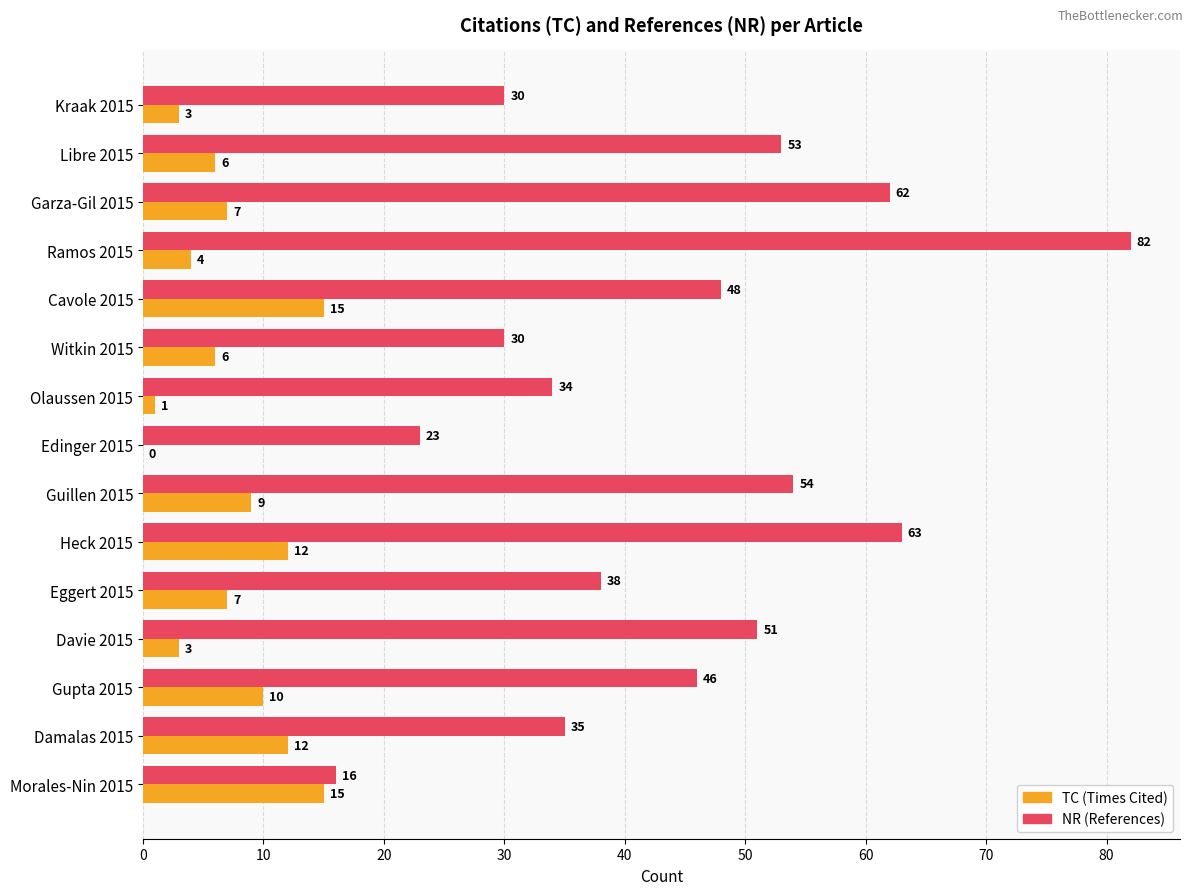

Is it true that NR (References) equals 22 at Eggert 2015?

False